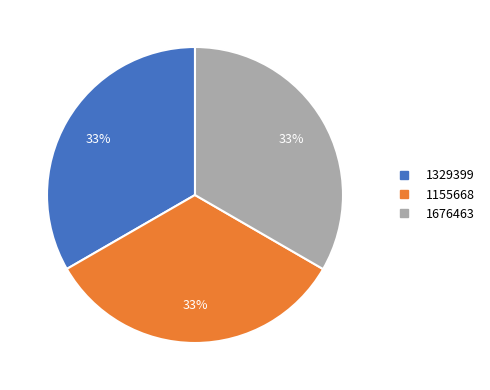

Is there a majority slice in this chart?

No